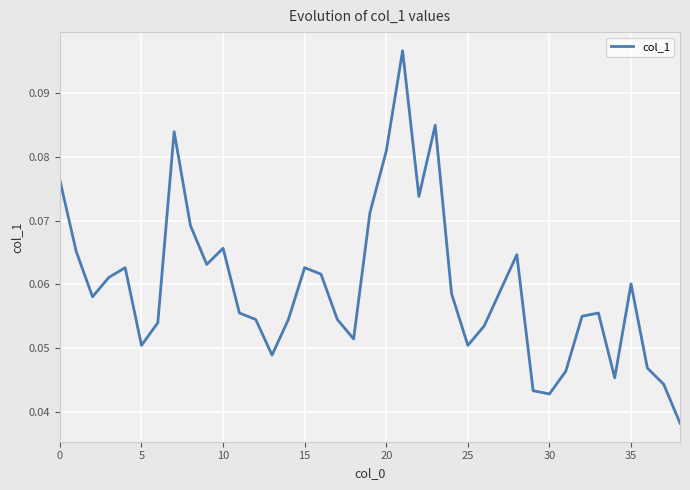

How many interior local peaks (higher than both neighbors) does the data have?

9